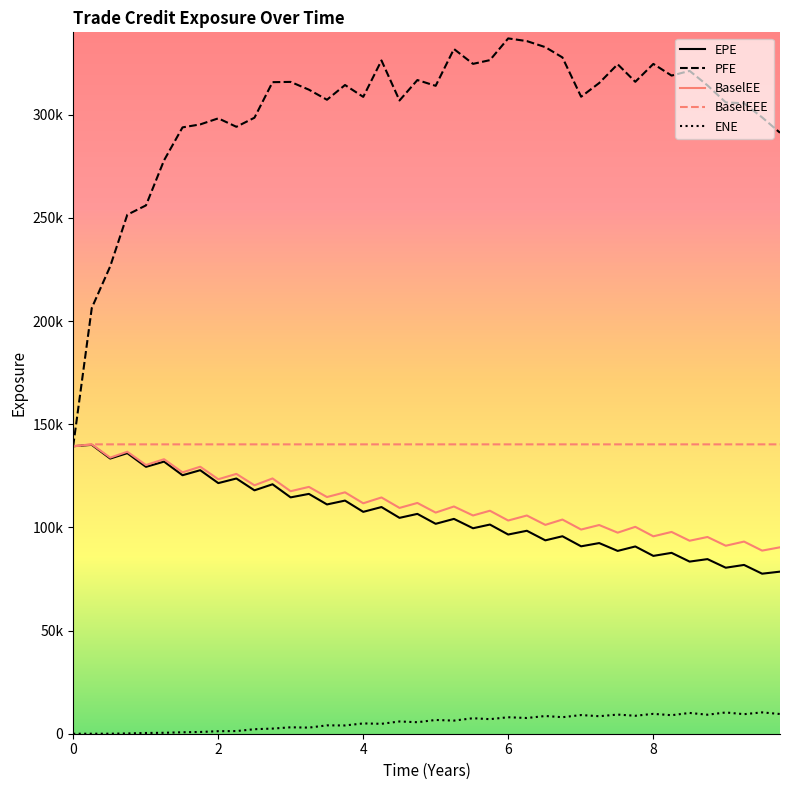

True or false: BaselEEE has more than 0 interior local peaks.

False